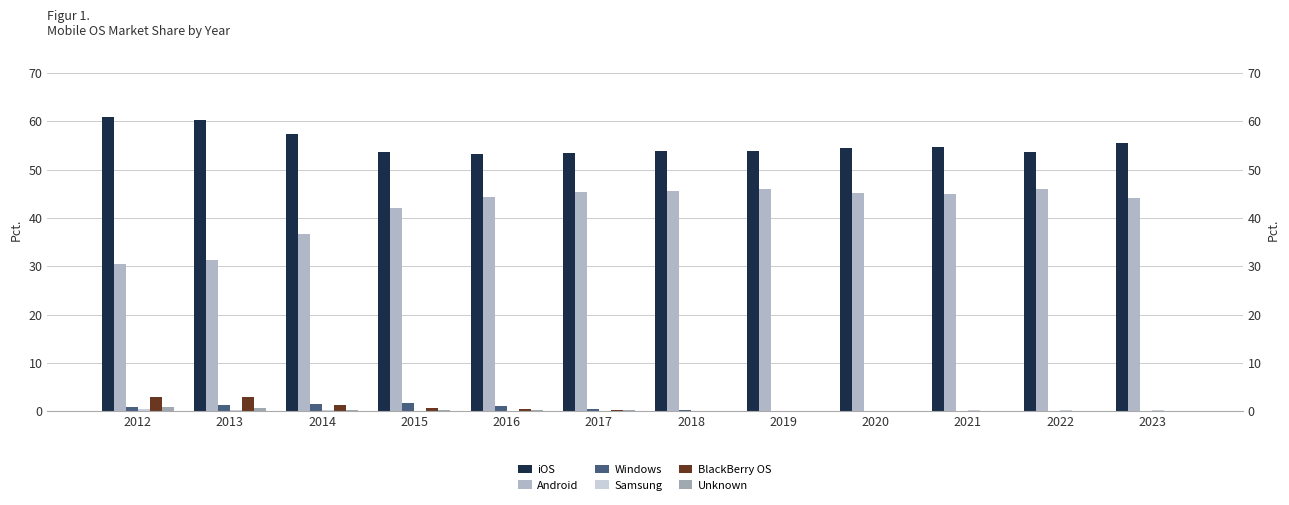

What is the value of the Unknown bar at the 5th from the left?

0.2